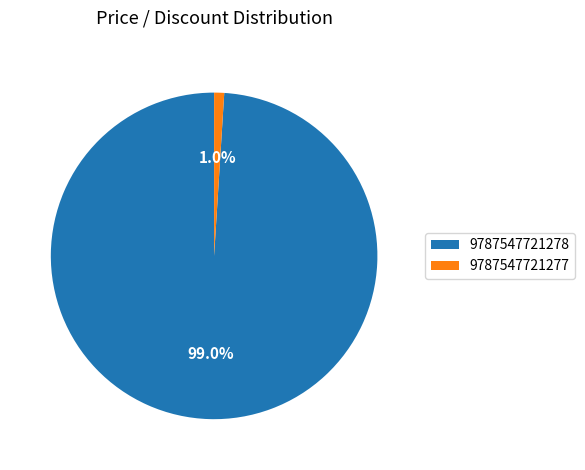

Is there a majority slice in this chart?

Yes